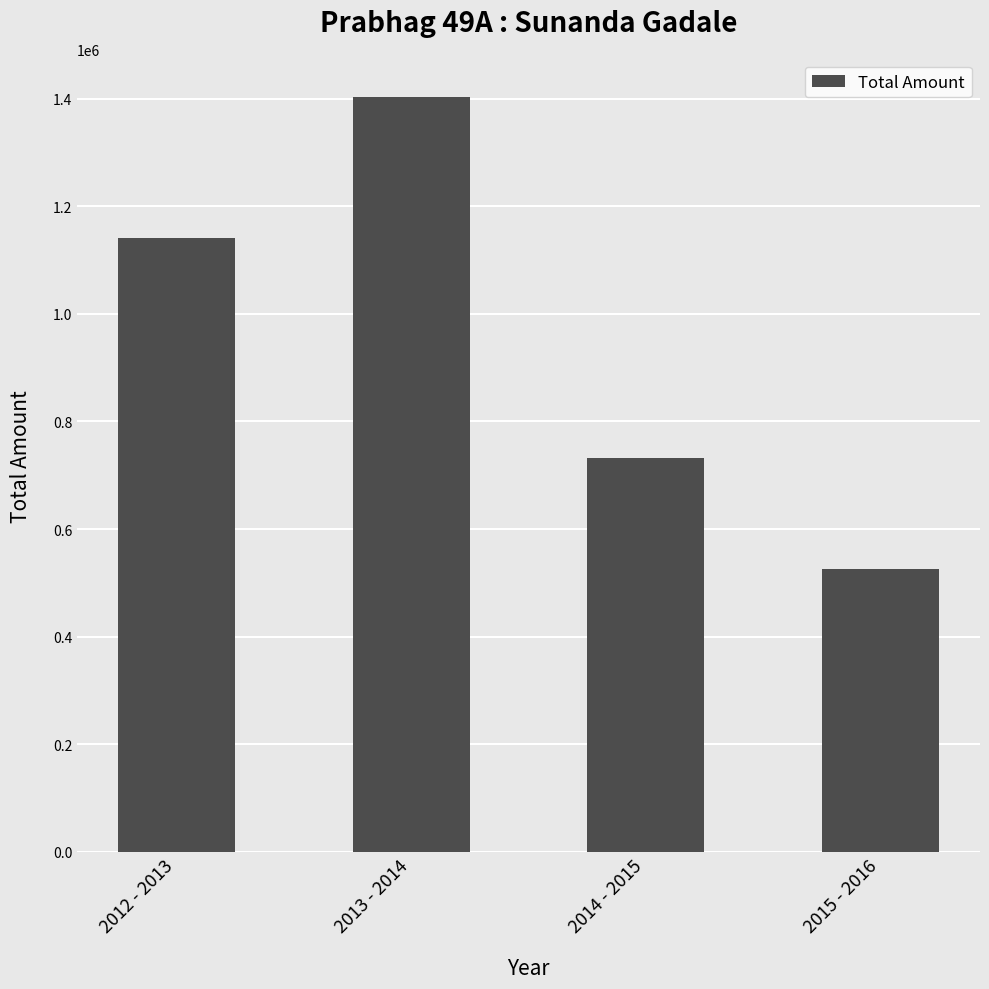

What is the difference between the maximum and second lowest values?

672000